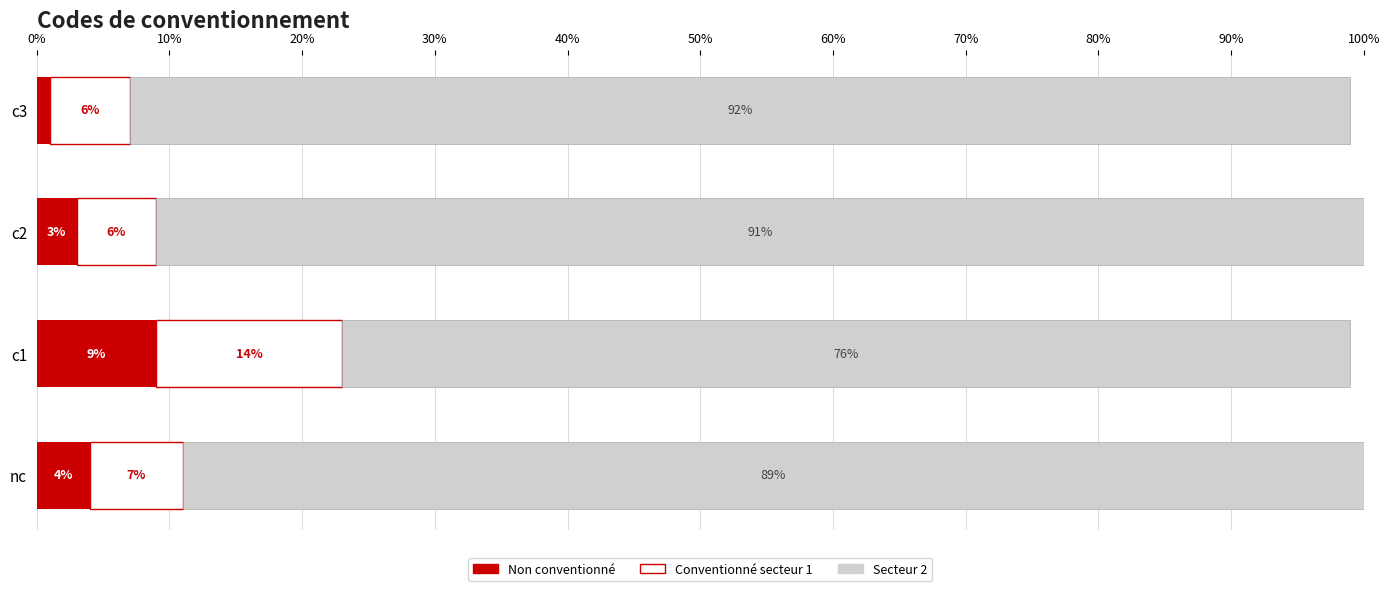

How many Non conventionné values are between 3 and 9?

3